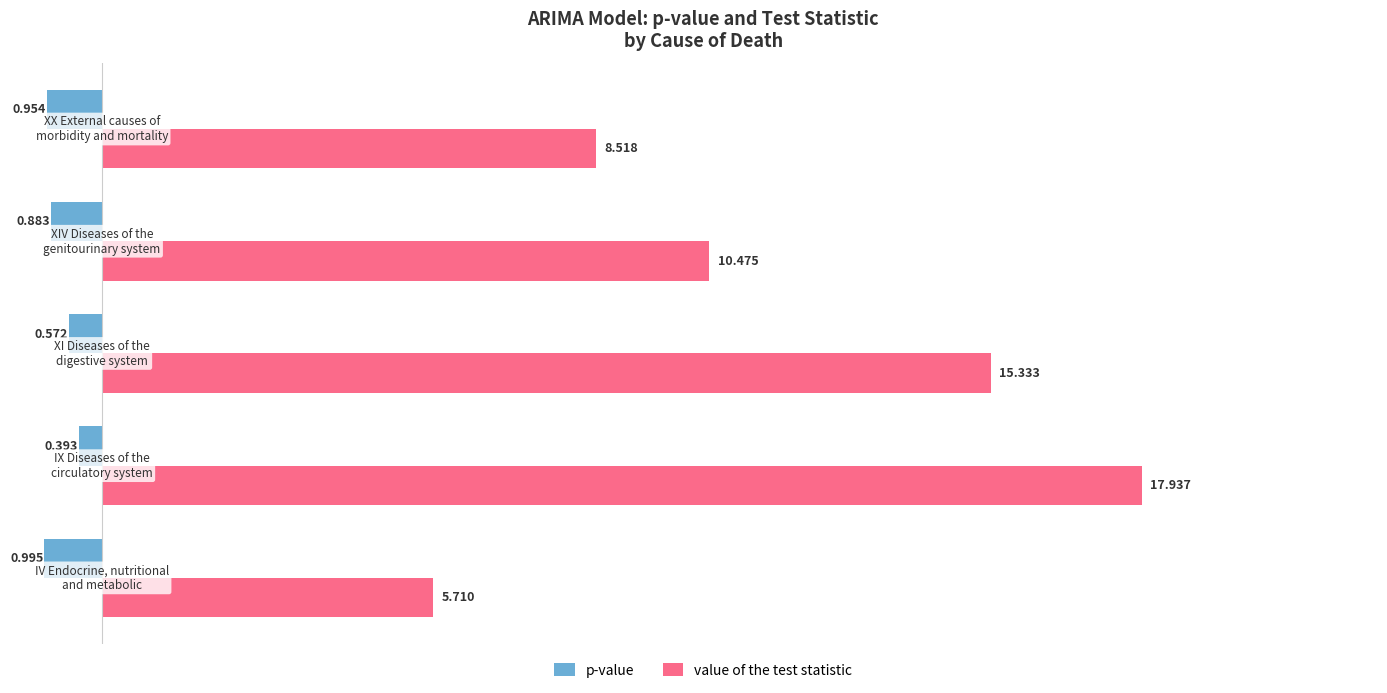

Which series has the widest spread of values?

value of the test statistic